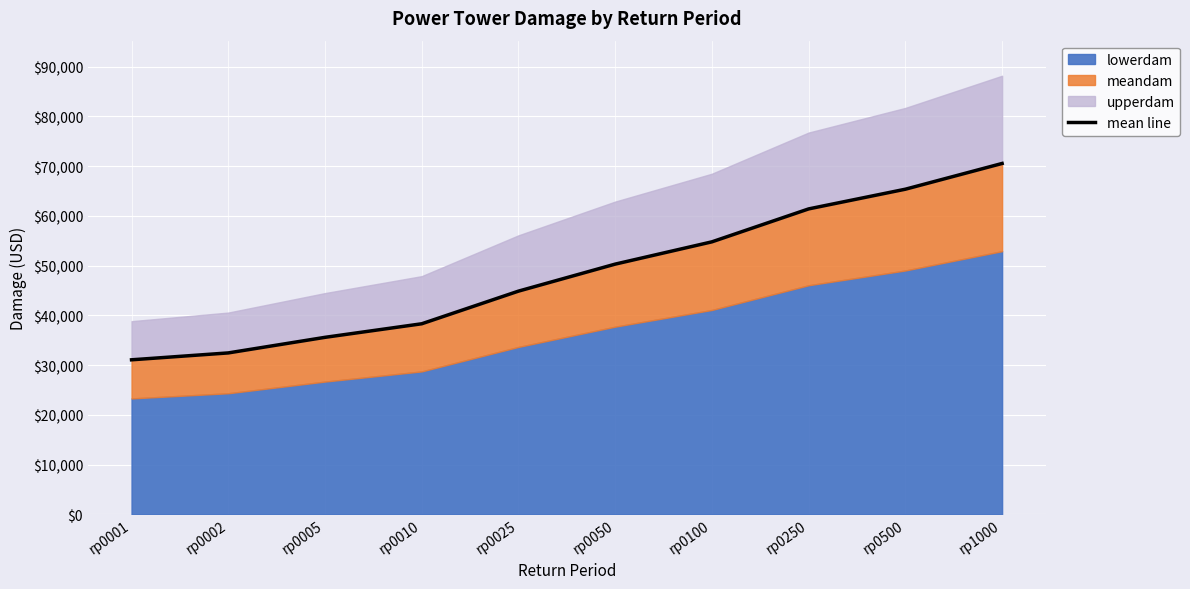

True or false: there are more than 1 points higher than both neighbors.

False